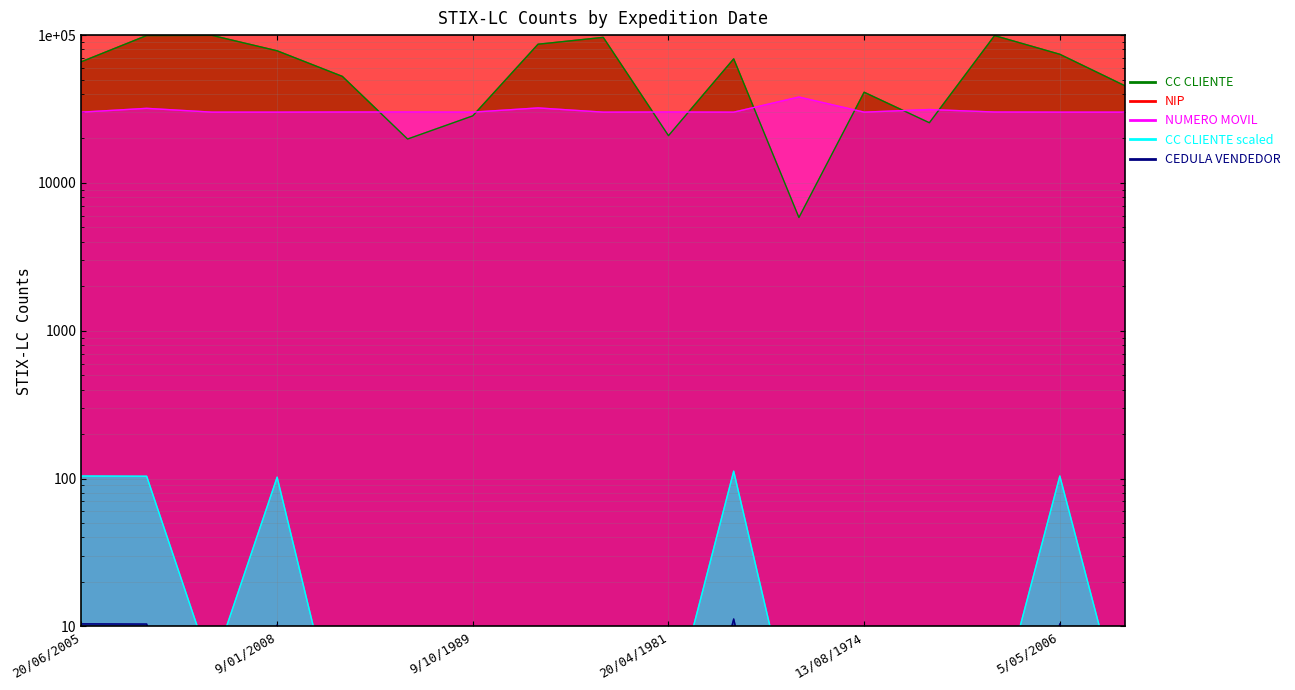

True or false: CC CLIENTE scaled and NIP cross at least once.

False